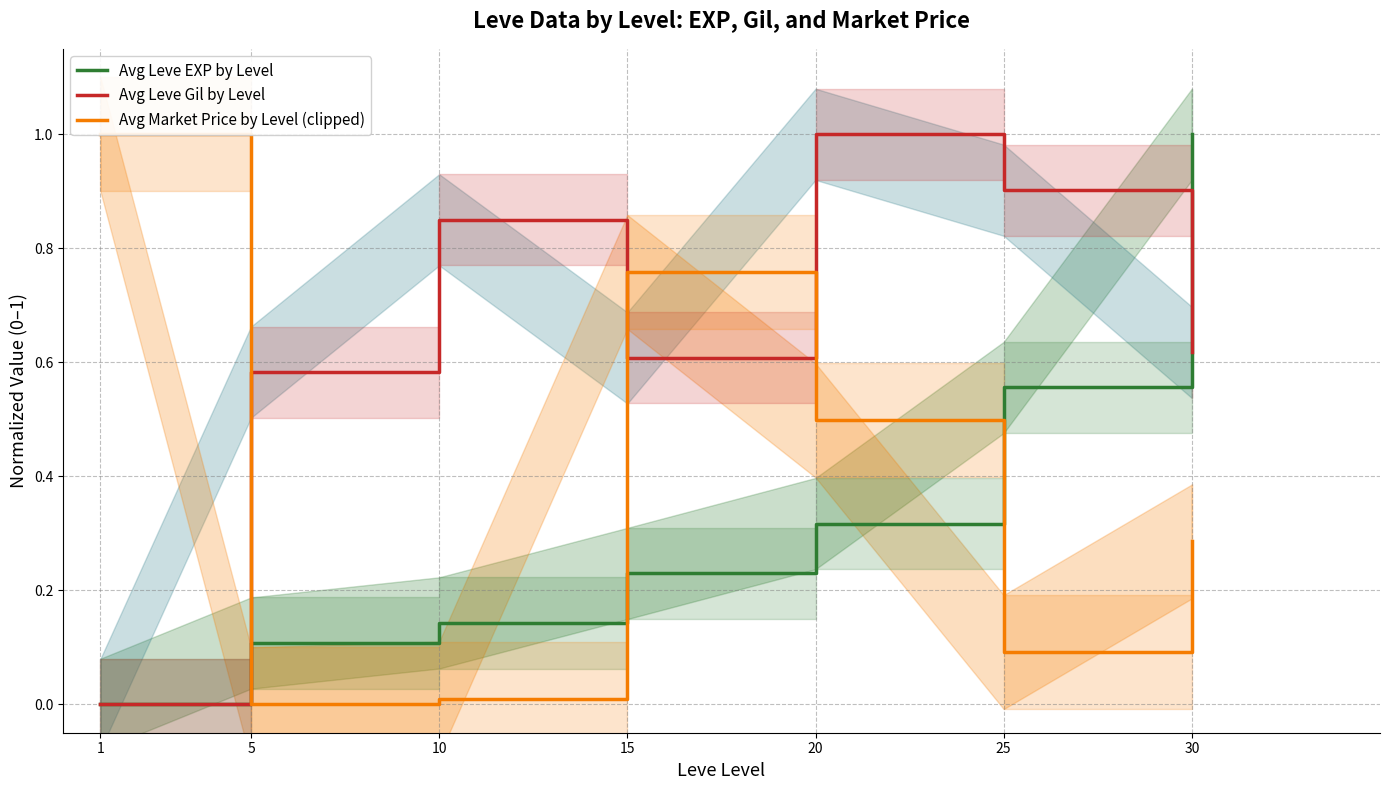

Which series ends up on top after the final intersection of Avg Leve Gil by Level and Avg Market Price by Level (clipped)?

Avg Leve Gil by Level